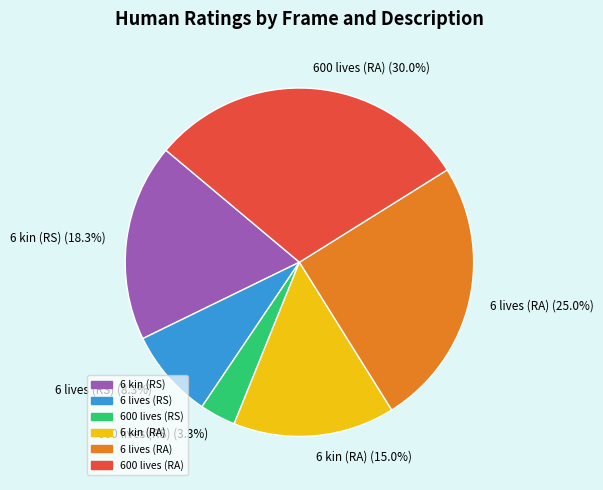

To the nearest percent, what portion does 6 lives (RA) represent?

25%